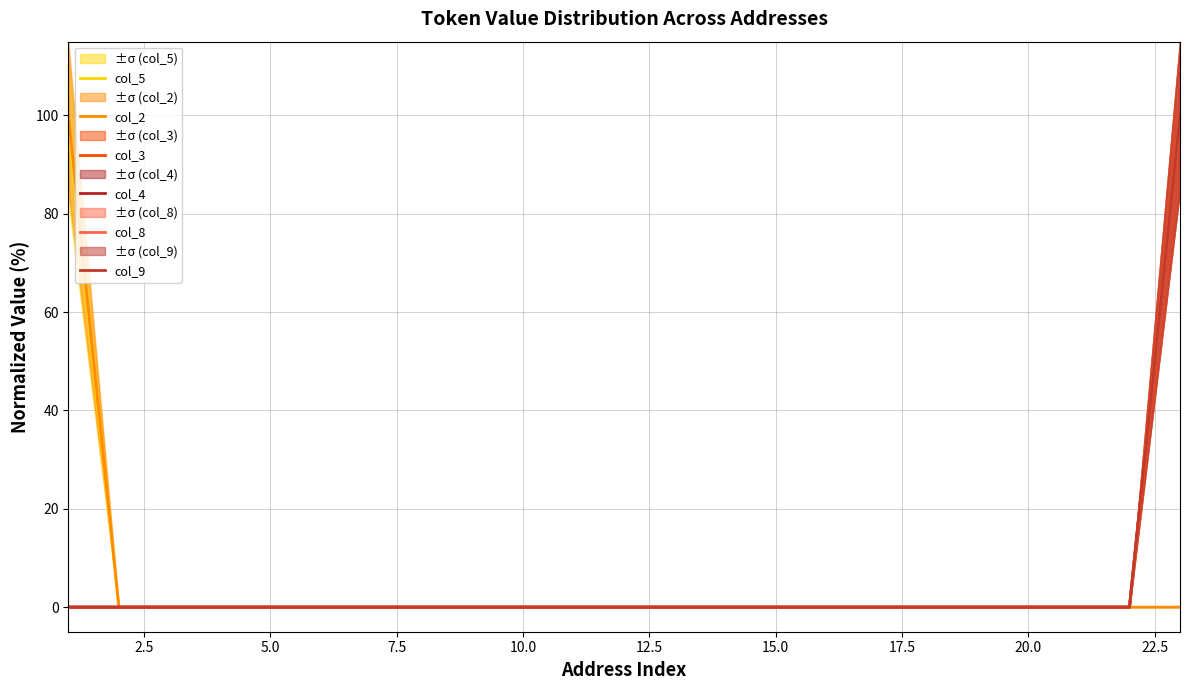

What is the average value of the col_4 series?

4.3